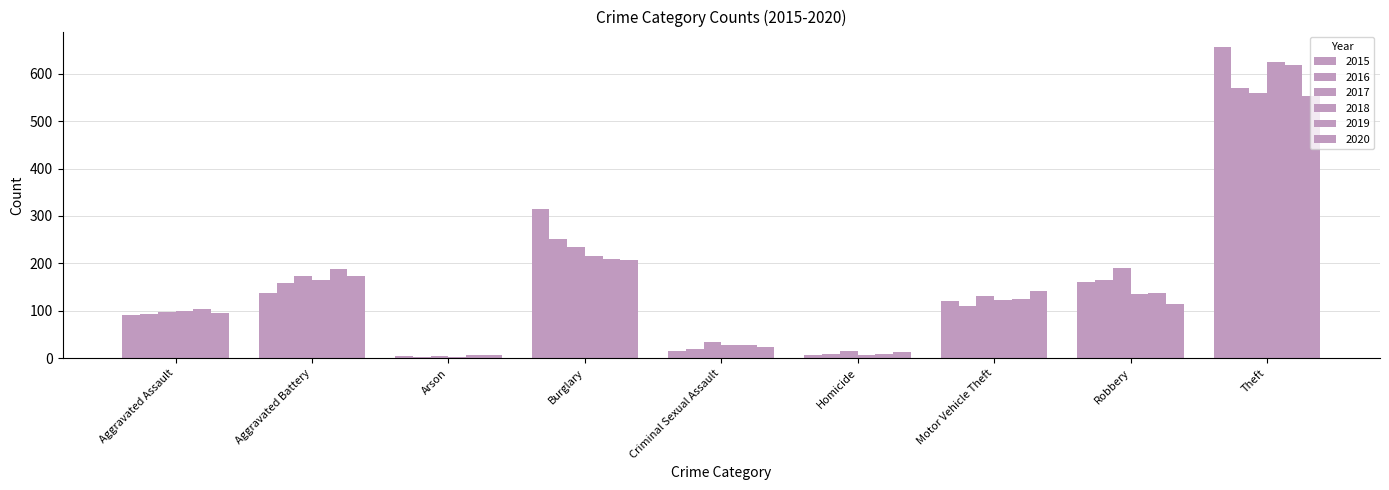

How many categories are shown in the chart?

9